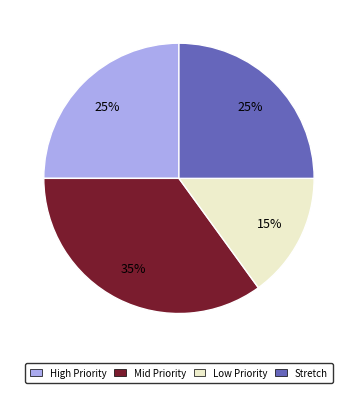

The Stretch slice represents 25% of the pie. True or false?

True